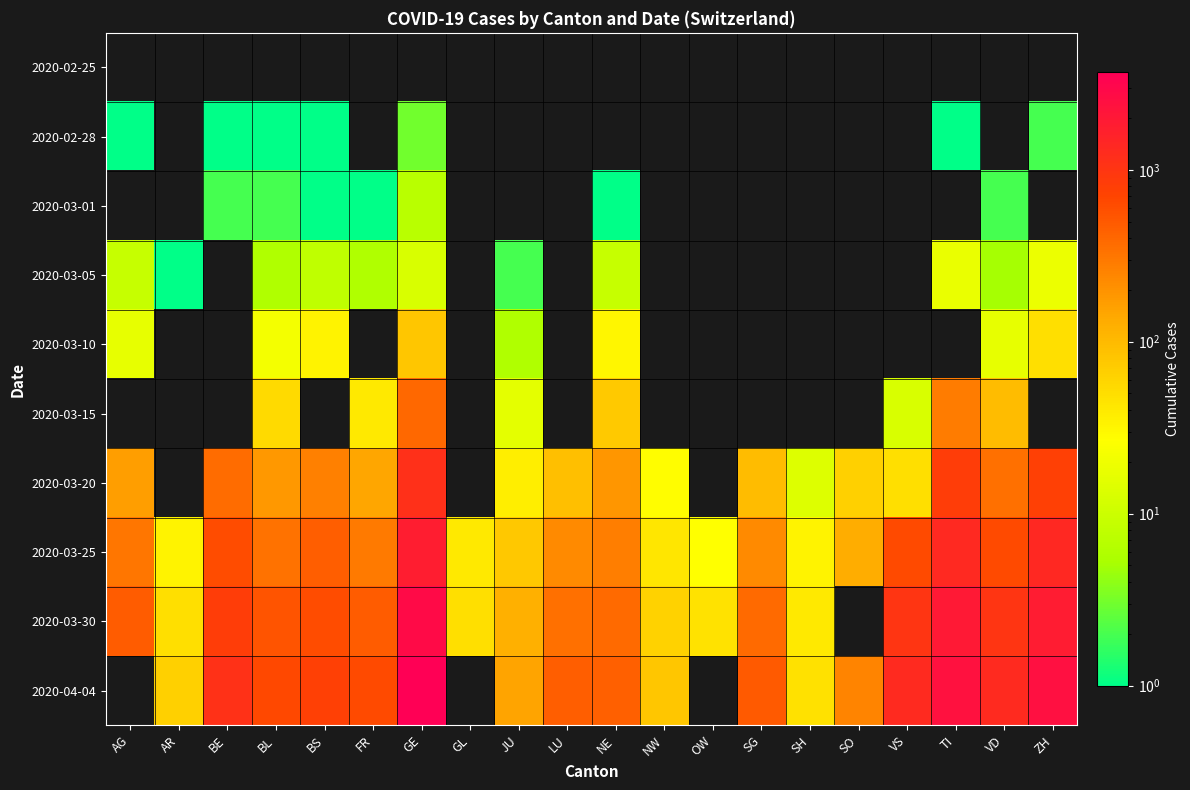

Which label corresponds to the smallest value in the chart?

AG